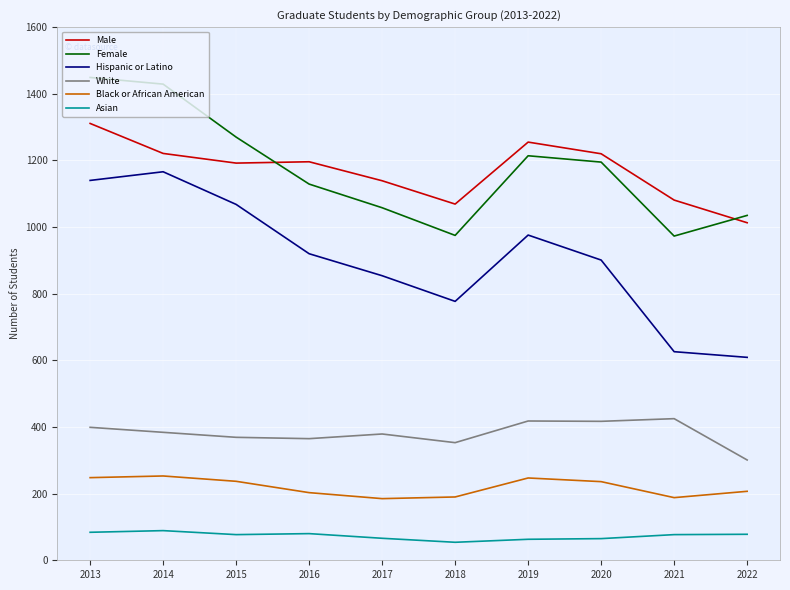

What are all the series names shown in the legend?

Male, Female, Hispanic or Latino, White, Black or African American, Asian